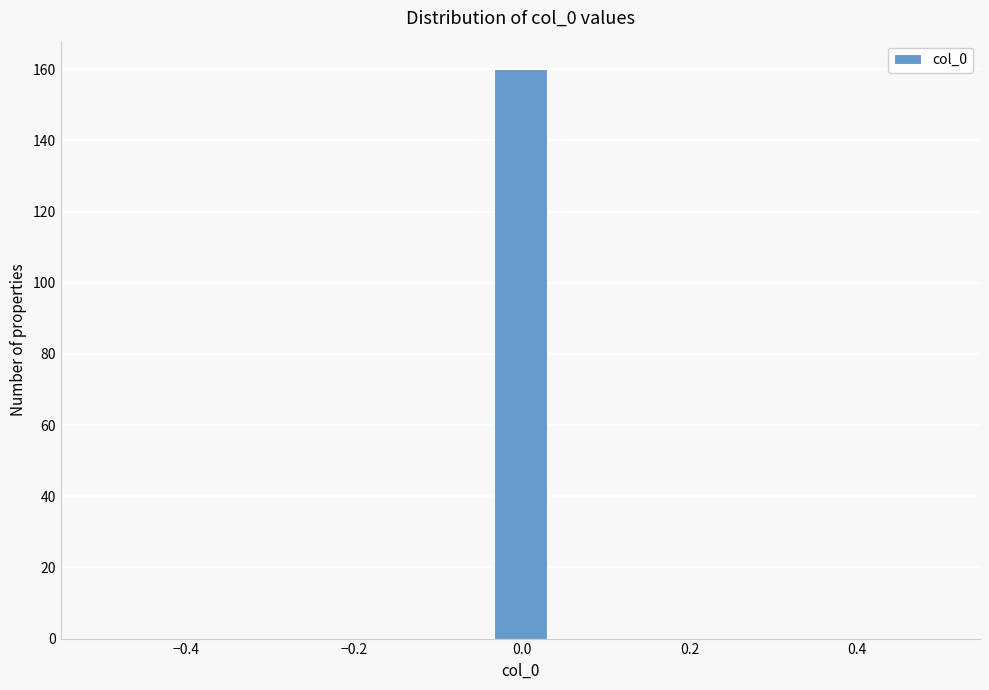

Read against the x-axis, roughly where is the centre of the tallest bar?

0.00